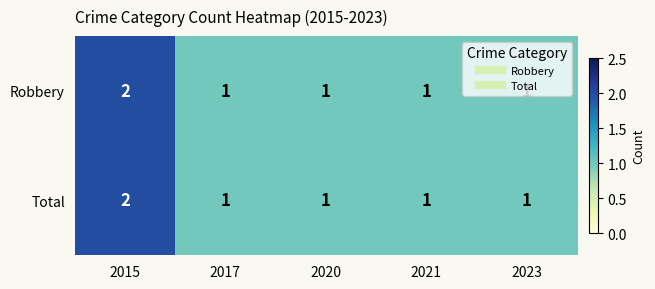

How many Robbery values are between 1 and 2?

5